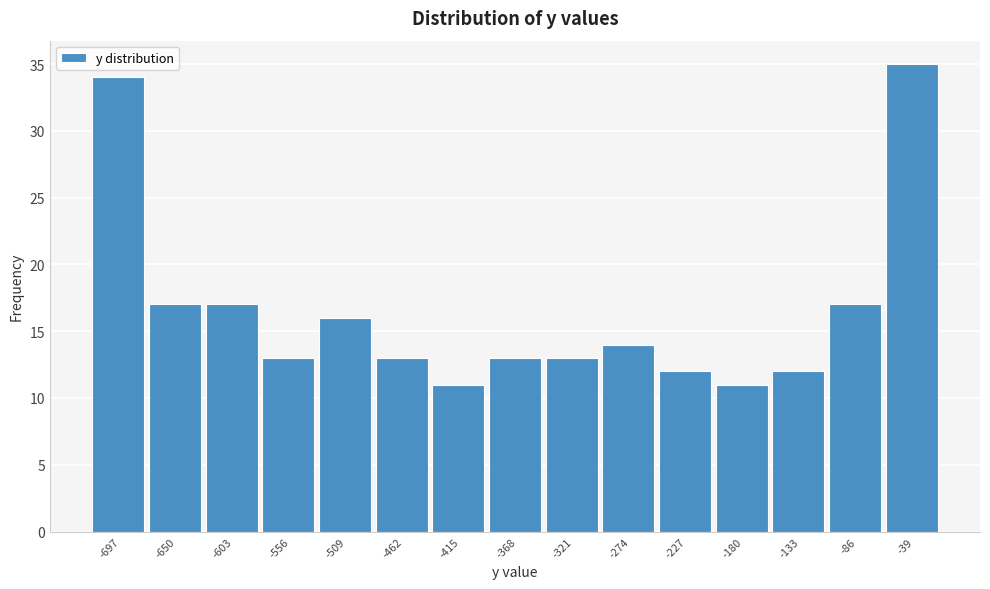

Reading right to left, extract all data points from this chart.

-39=35	-86=17	-133=12	-180=11	-227=12	-274=14	-321=13	-368=13	-415=11	-462=13	-509=16	-556=13	-603=17	-650=17	-697=34